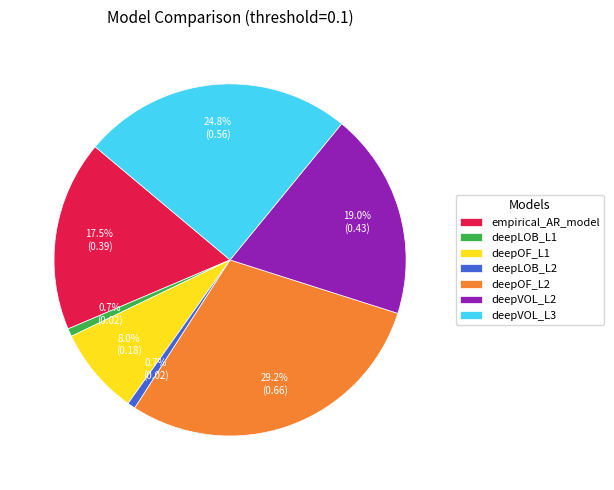

Is there a majority slice in this chart?

No